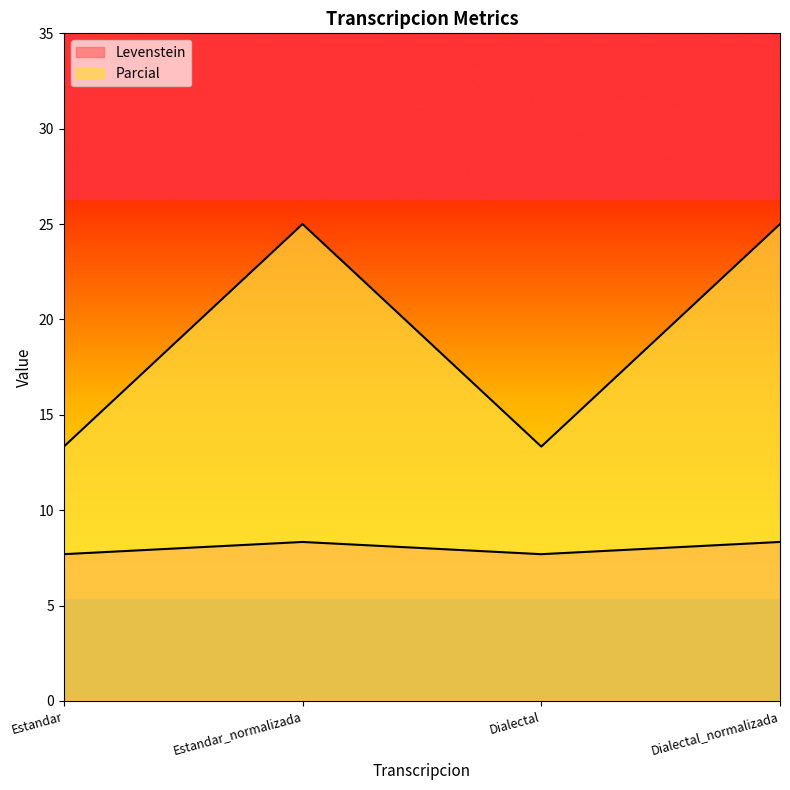

What is the sum of the Levenstein values at Estandar_normalizada and Dialectal_normalizada?

16.7